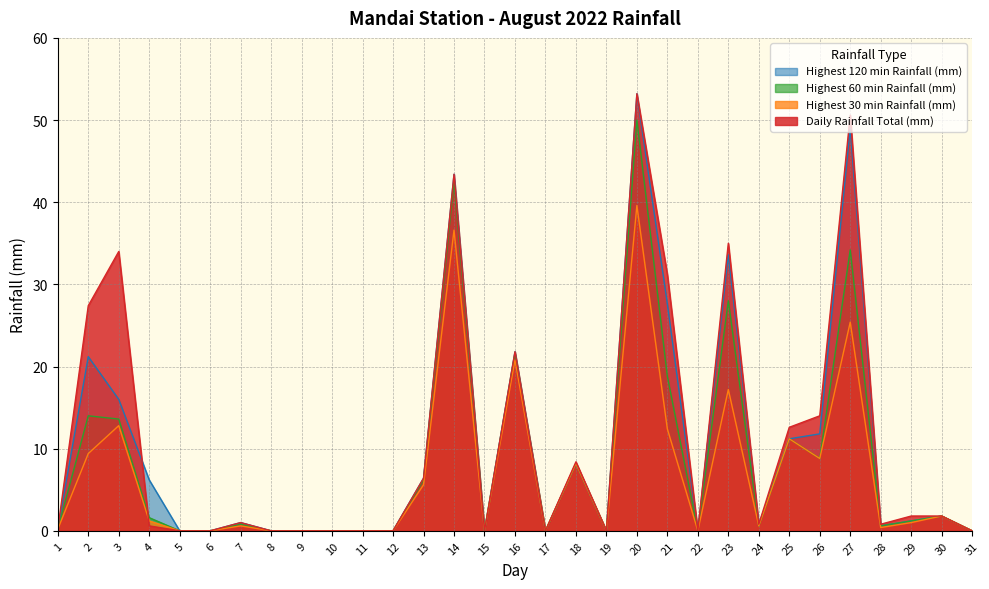

What is the sum of all Highest 30 min Rainfall (mm) values?

213.8